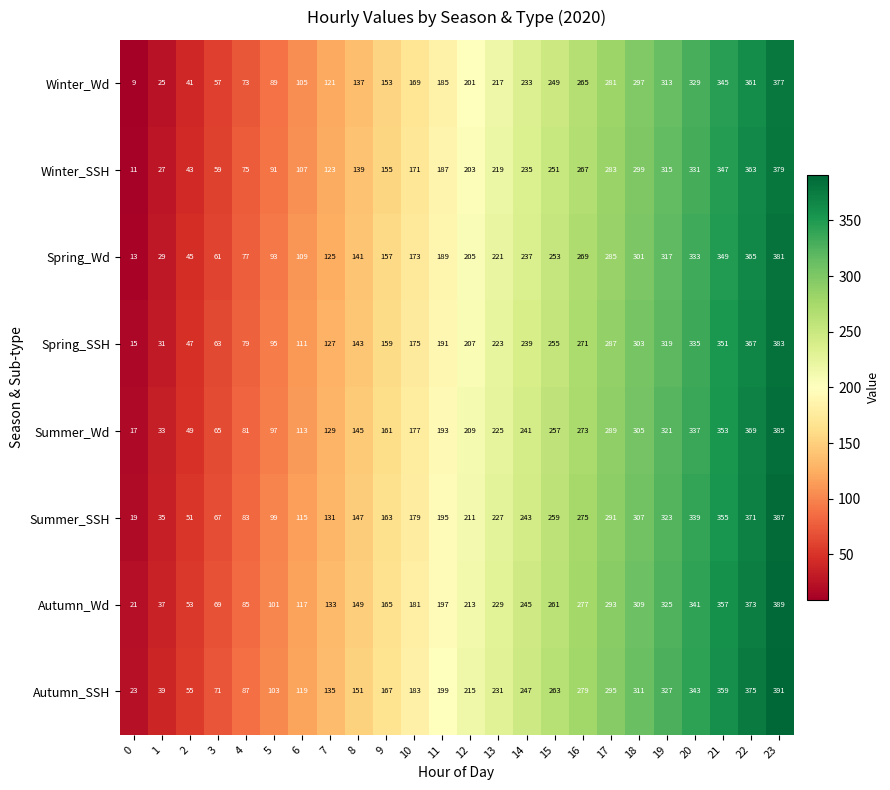

True or false: Summer_SSH has a value of 51 at 2.

True